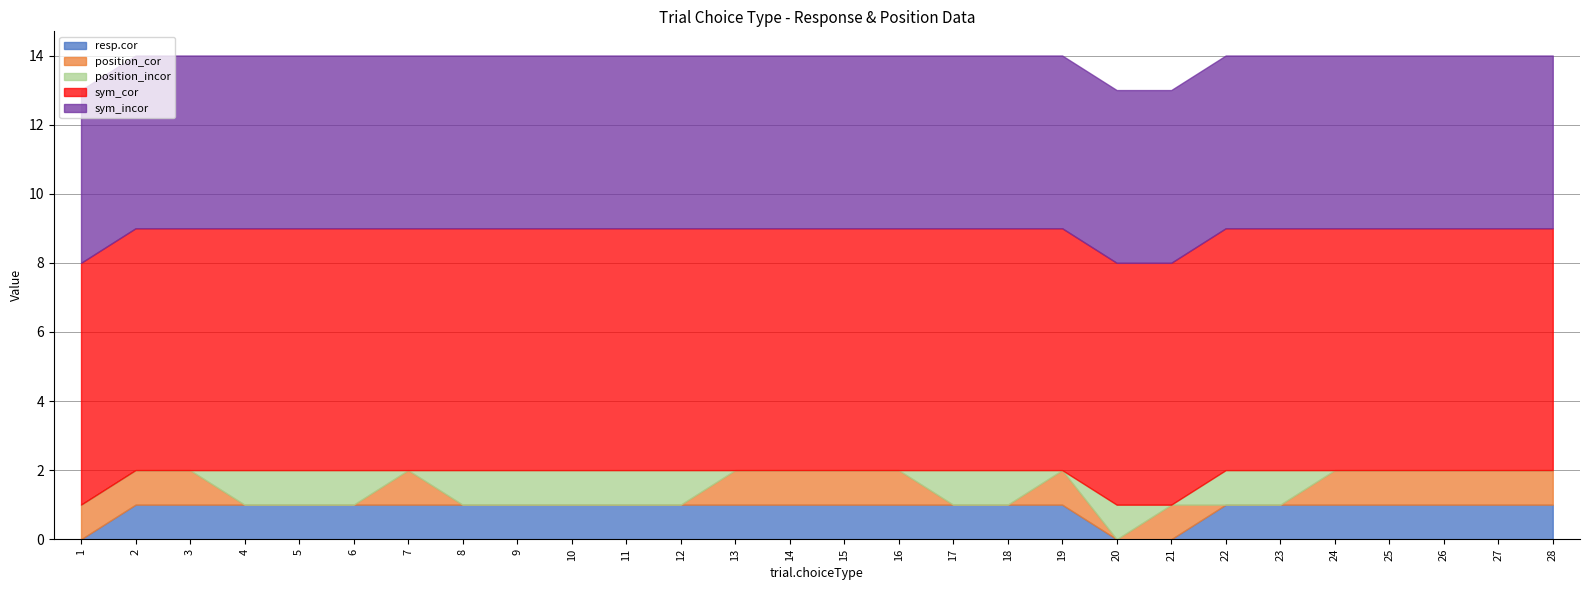

Where is position_cor nearest to the value 0?

4